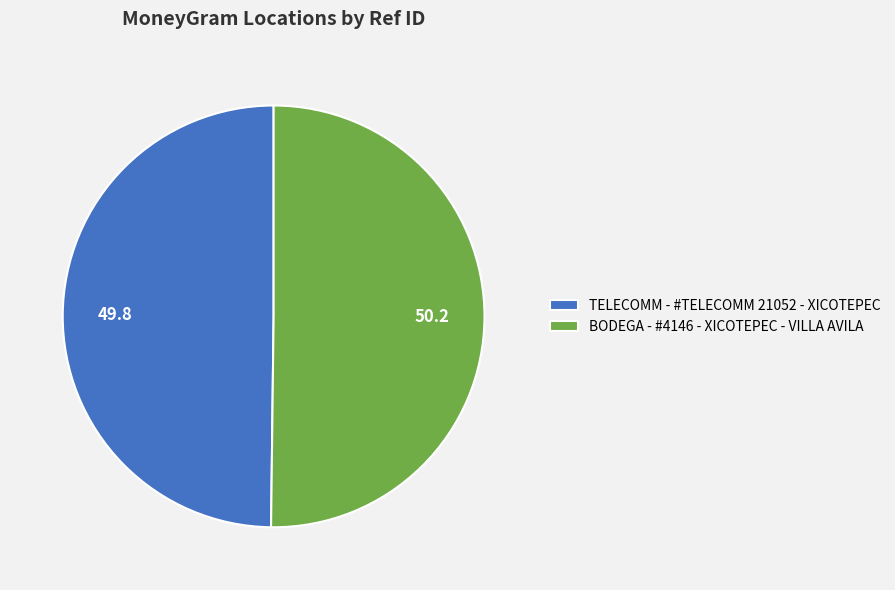

Combined, do TELECOMM - #TELECOMM 21052 - XICOTEPEC and BODEGA - #4146 - XICOTEPEC - VILLA AVILA account for over 50%?

Yes